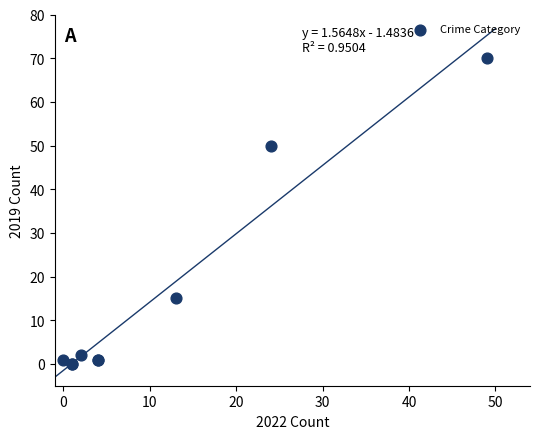

What Y value in the scatter plot is closest to 35?

50